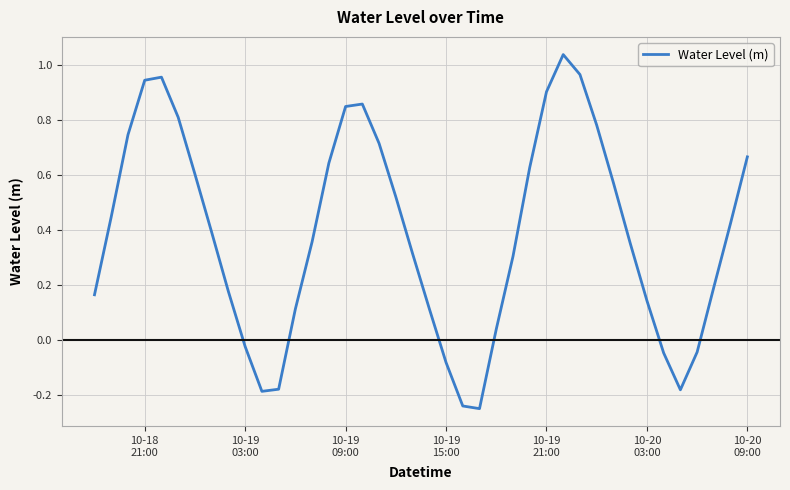

Reading left to right, transcribe all the data shown in this chart.

0.2	0.4	0.7	0.9	1.0	0.8	0.6	0.4	0.2	-0.0	-0.2	-0.2	0.1	0.4	0.6	0.8	0.9	0.7	0.5	0.3	0.1	-0.1	-0.2	-0.2	0.0	0.3	0.6	0.9	1.0	1.0	0.8	0.6	0.4	0.1	-0.0	-0.2	-0.0	0.2	0.4	0.7